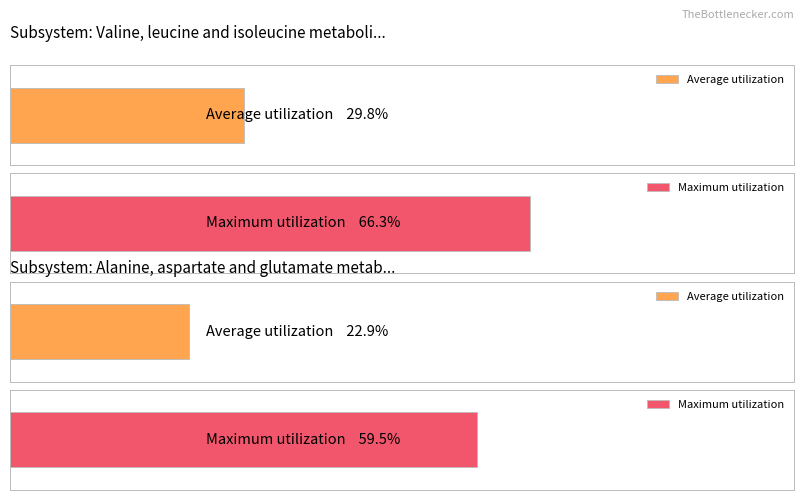

List the series in order of their overall mean, highest first.

Maximum utilization, Average utilization